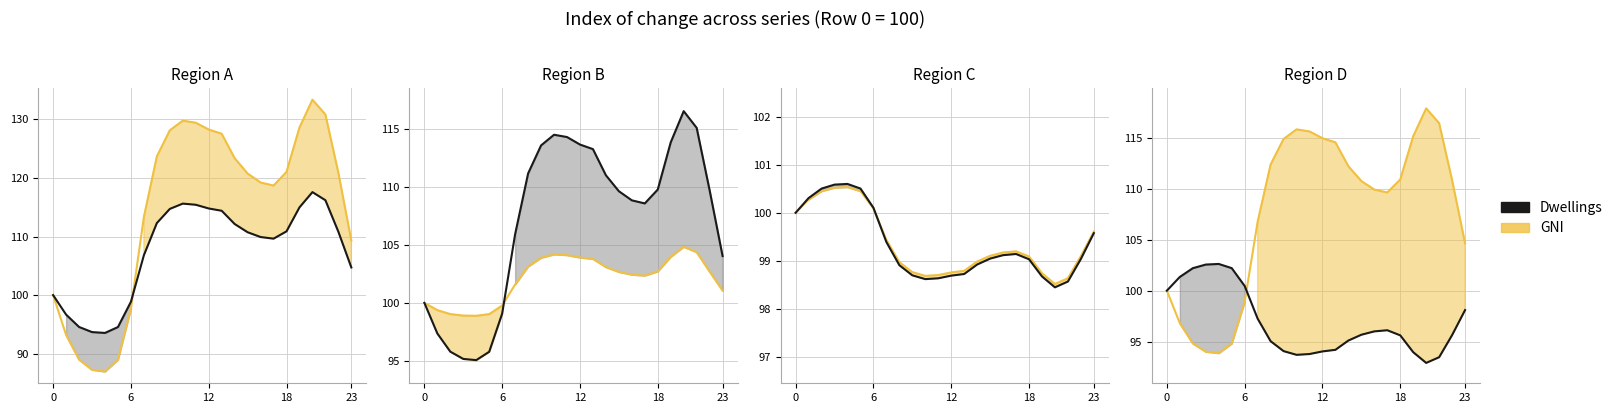

Which series has the widest spread of values?

GNI